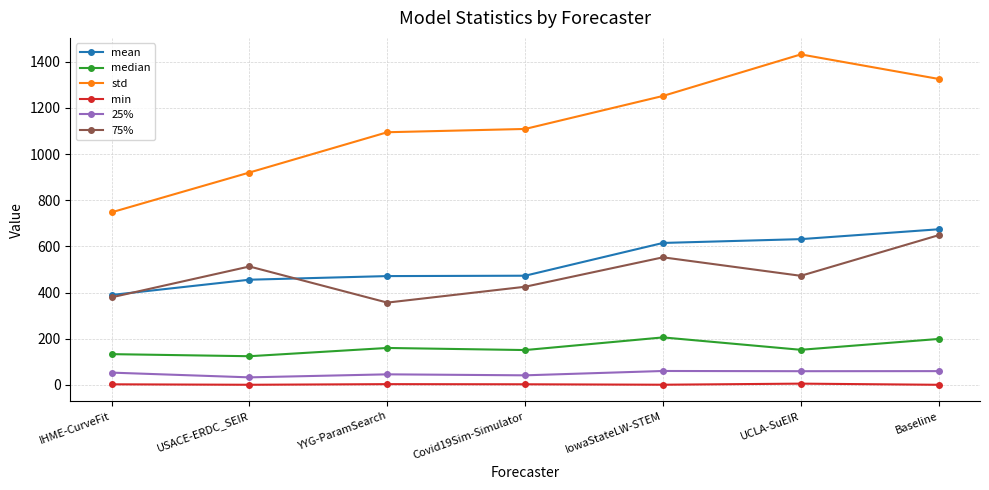

Which series changed the most between Covid19Sim-Simulator and UCLA-SuEIR?

std